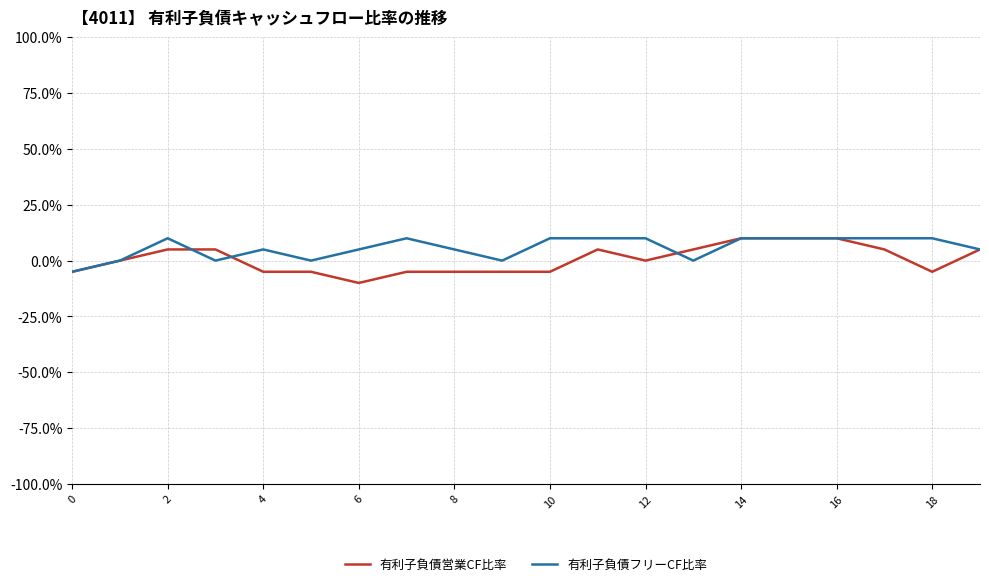

What is the minimum value shown in the chart?

-10